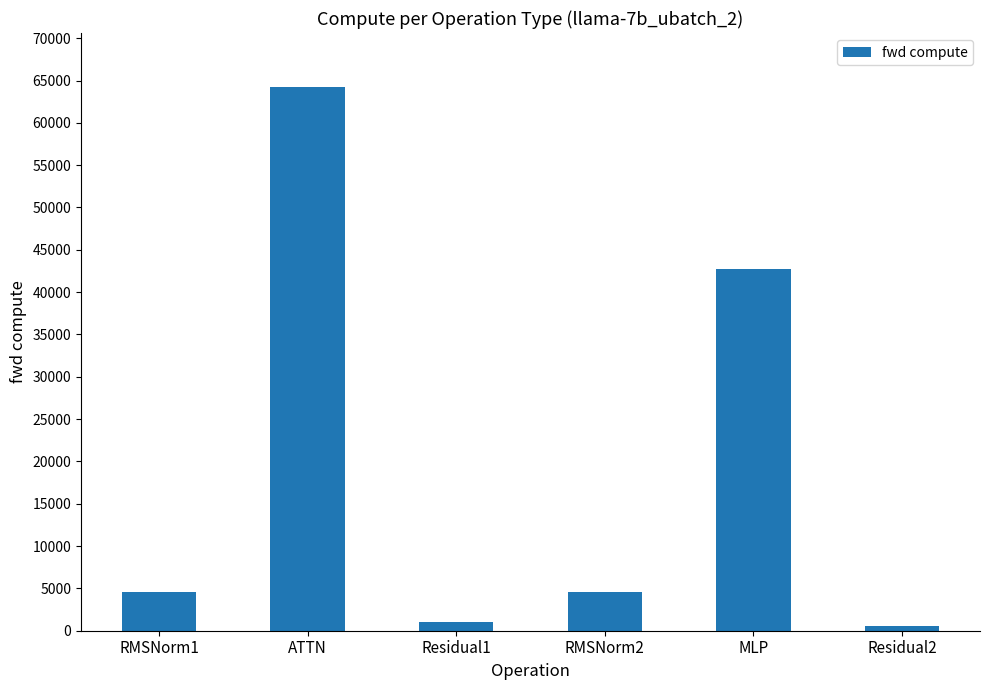

What is the difference between the maximum and second lowest values?

63191.0